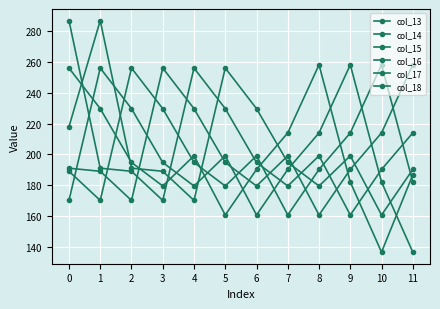

What is the maximum value for col_13?

258.2